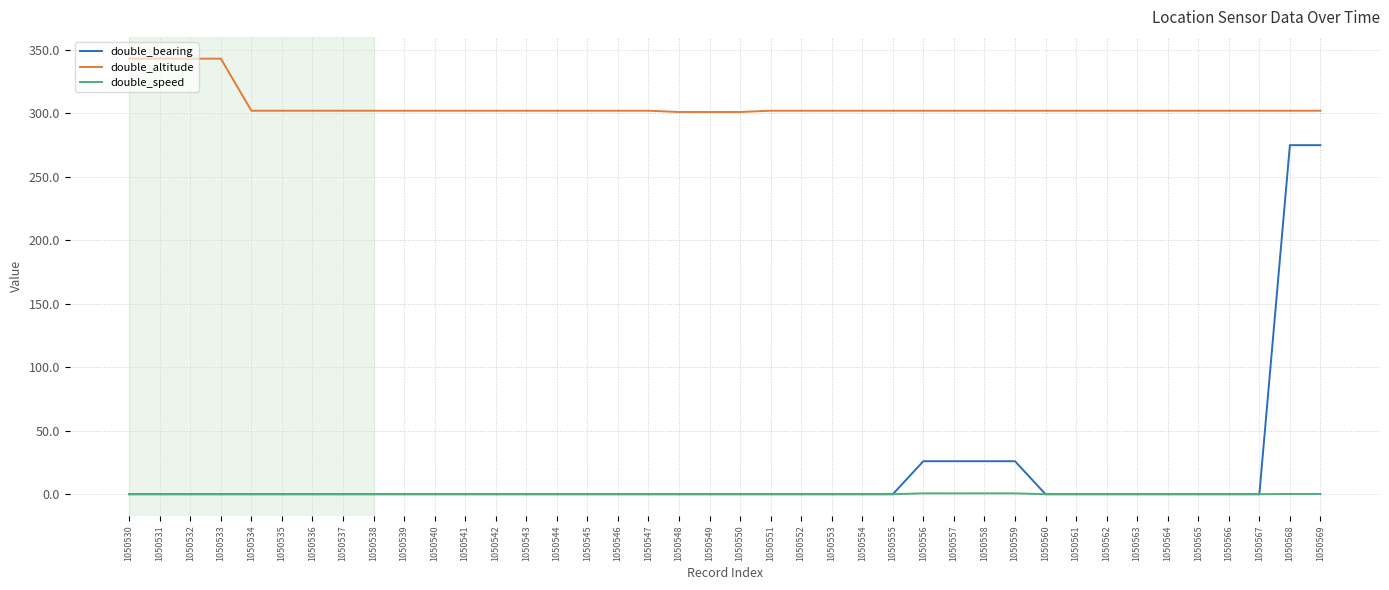

True or false: double_altitude and double_speed cross at least once.

False